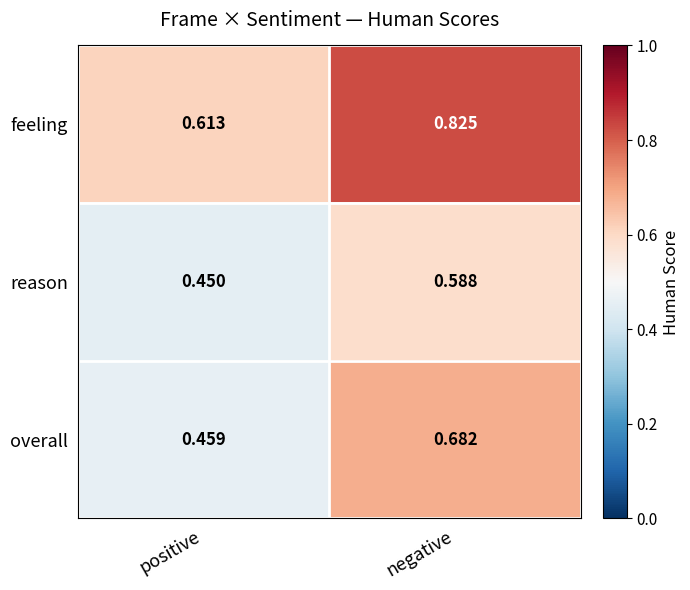

At which category does the chart reach its peak across all series?

negative